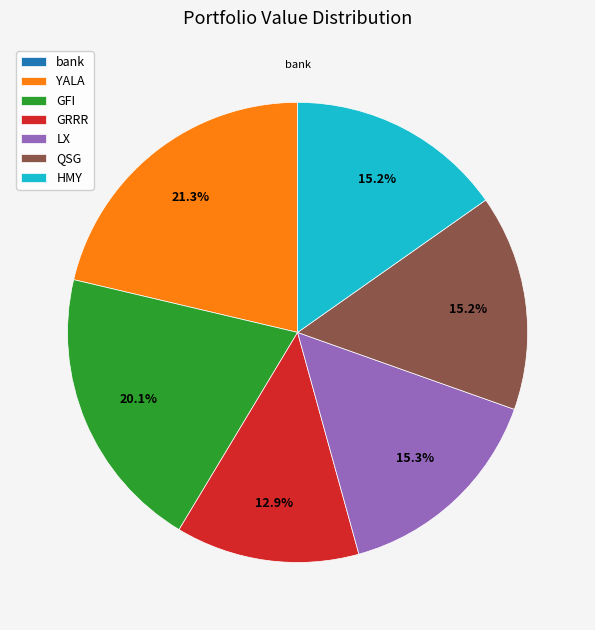

Between LX and GFI, which is larger?

GFI